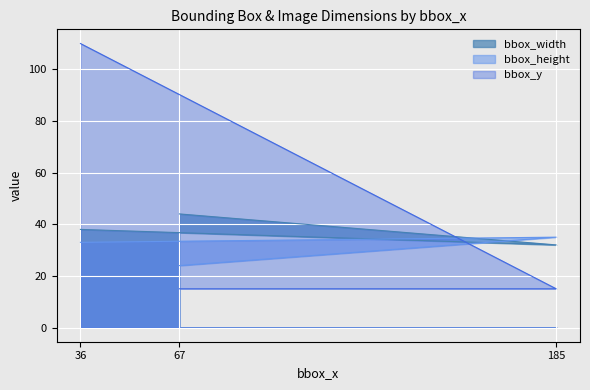

What is the difference between the highest and lowest values at 67?

29